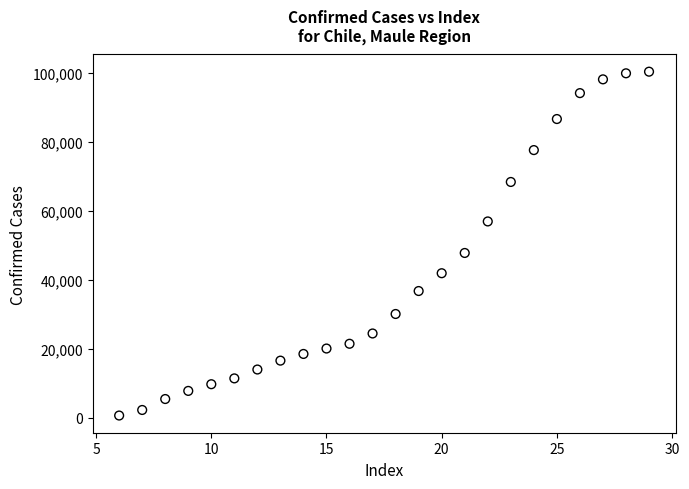

What Y value in the scatter plot is closest to 50501?

47787